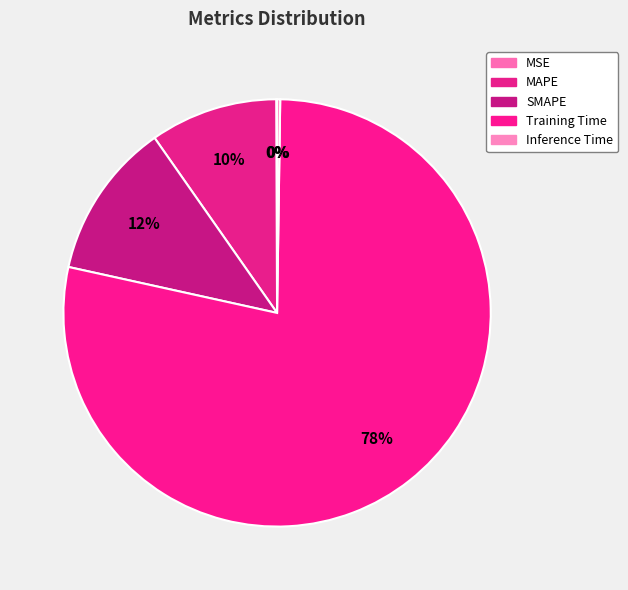

To the nearest percent, what portion does MAPE represent?

10%